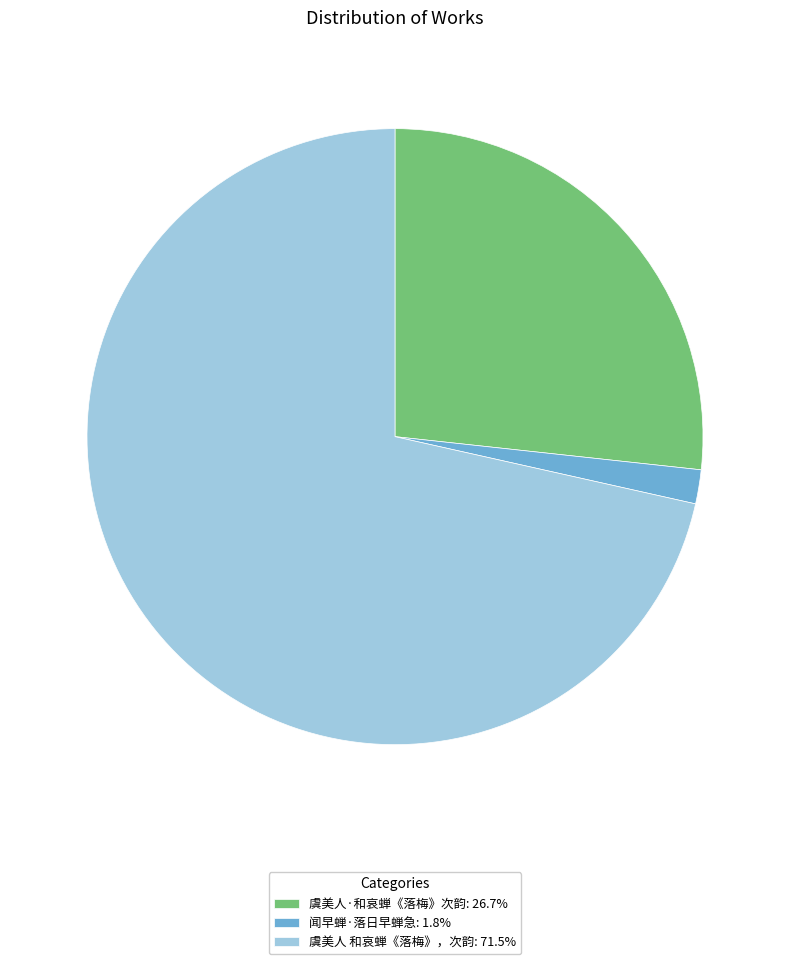

Does 虞美人 和哀蝉《落梅》，次韵 account for over 50% of the chart?

Yes